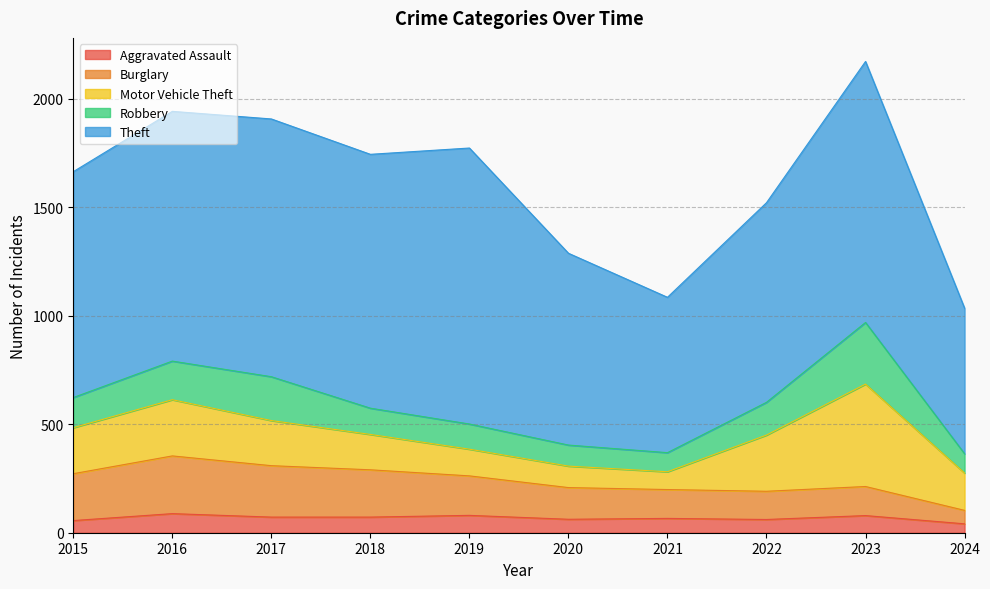

Count the number of categories in the chart.

10